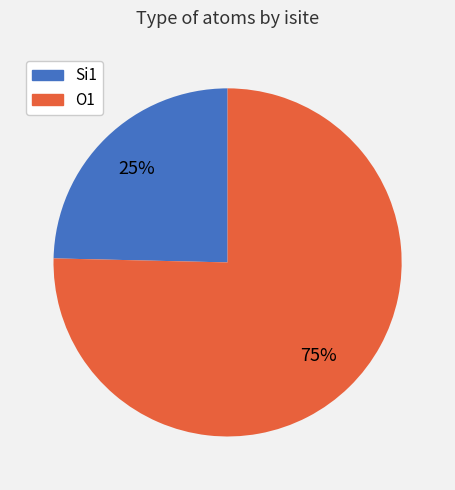

To the nearest percent, what is the average slice percentage?

50%